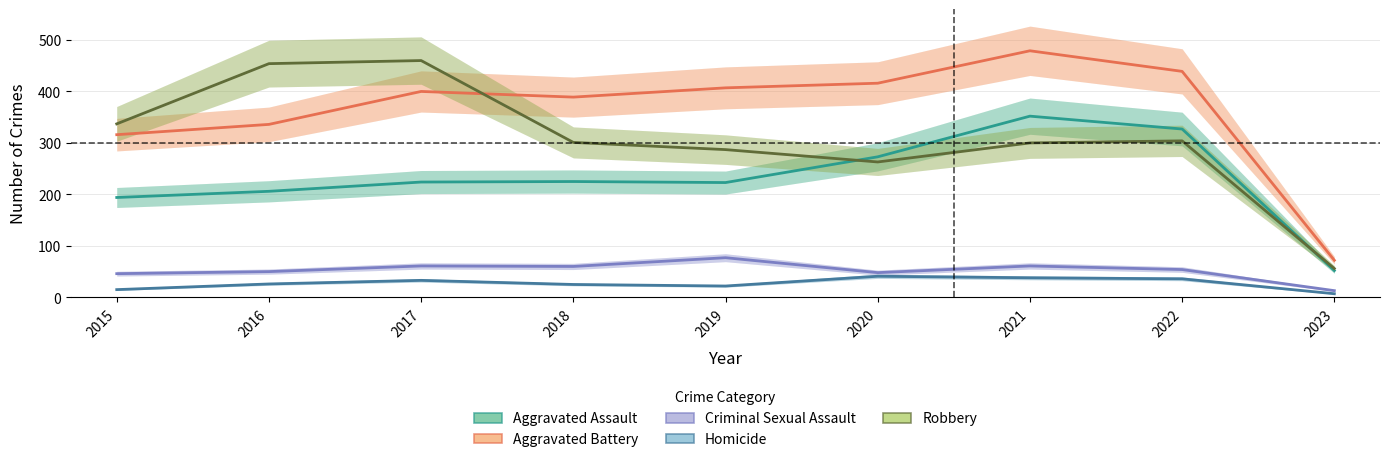

Is it true that Aggravated Assault equals 396 at 2020?

False